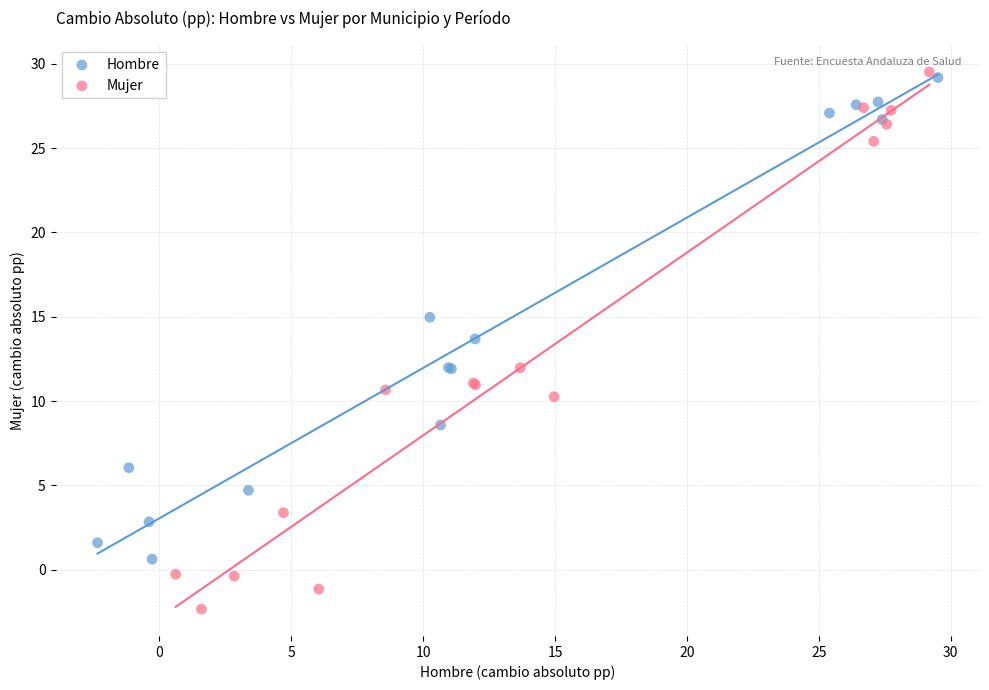

Which series has the largest Y range (max minus min)?

Mujer